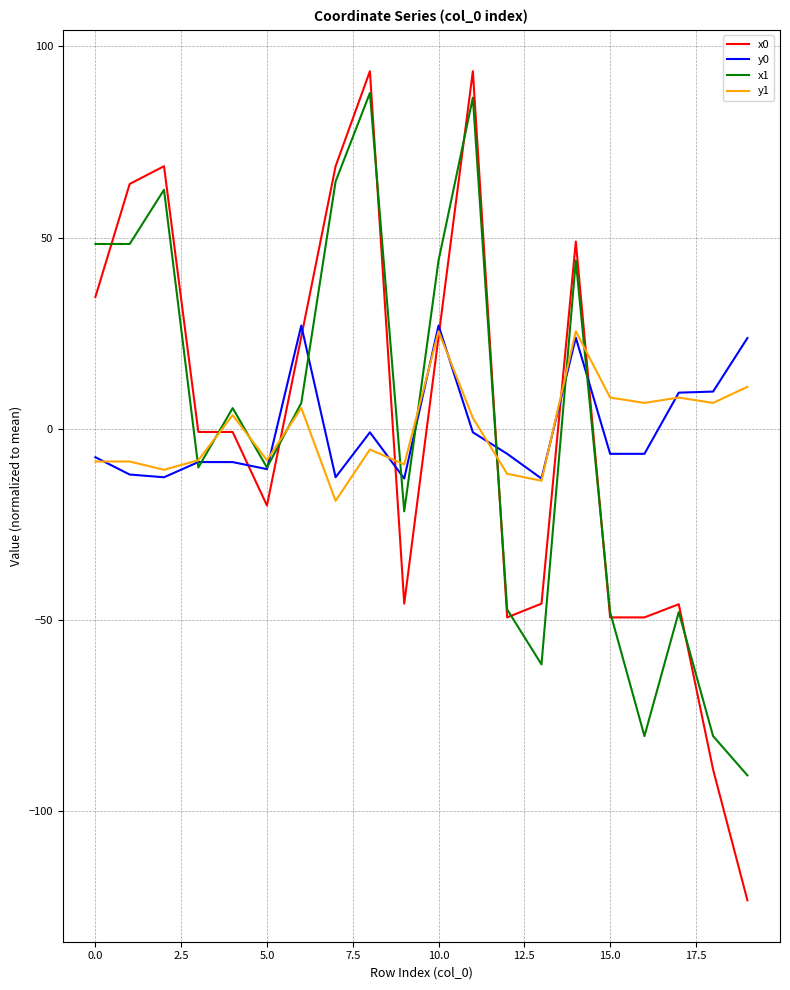

Count the number of data series in this chart.

4